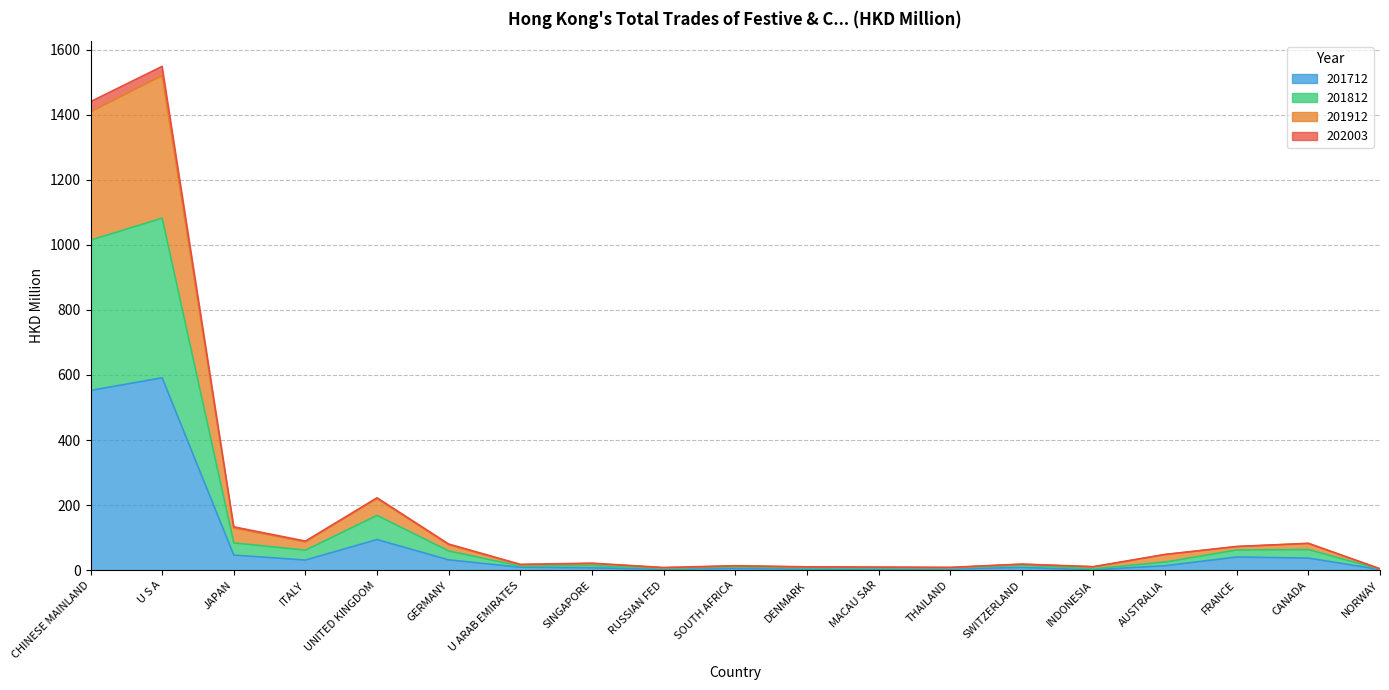

Where is the first local maximum for 201712?

U S A